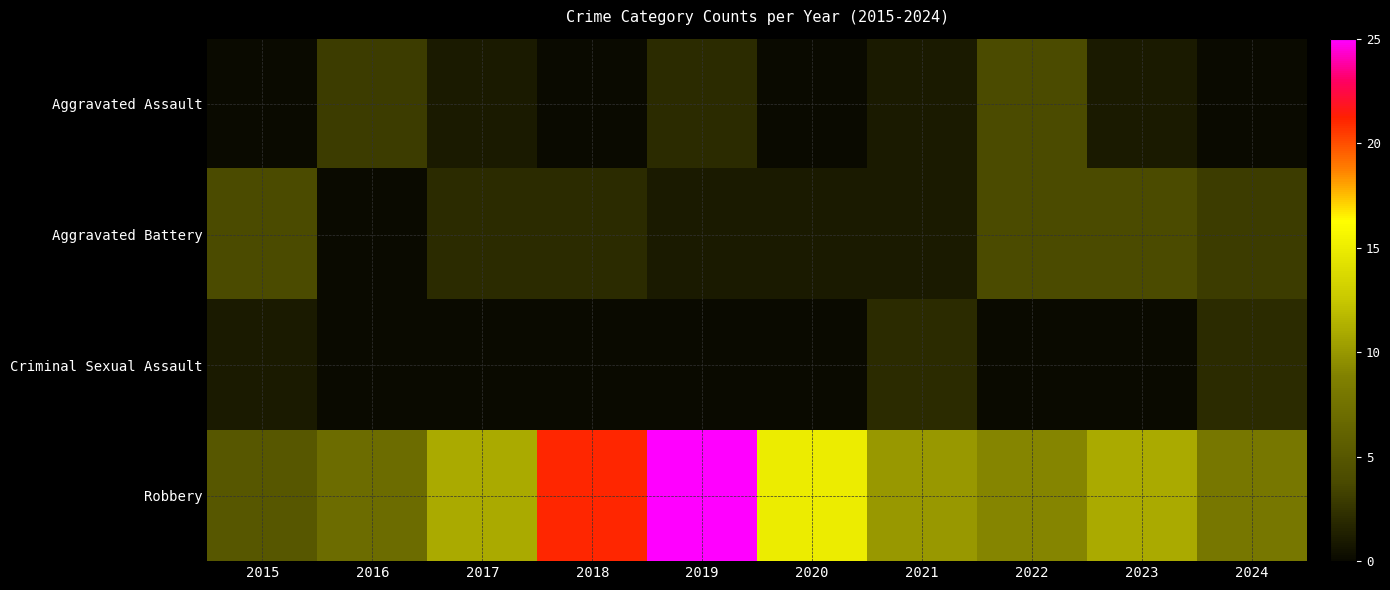

At how many categories does at least one series exceed 12?

3